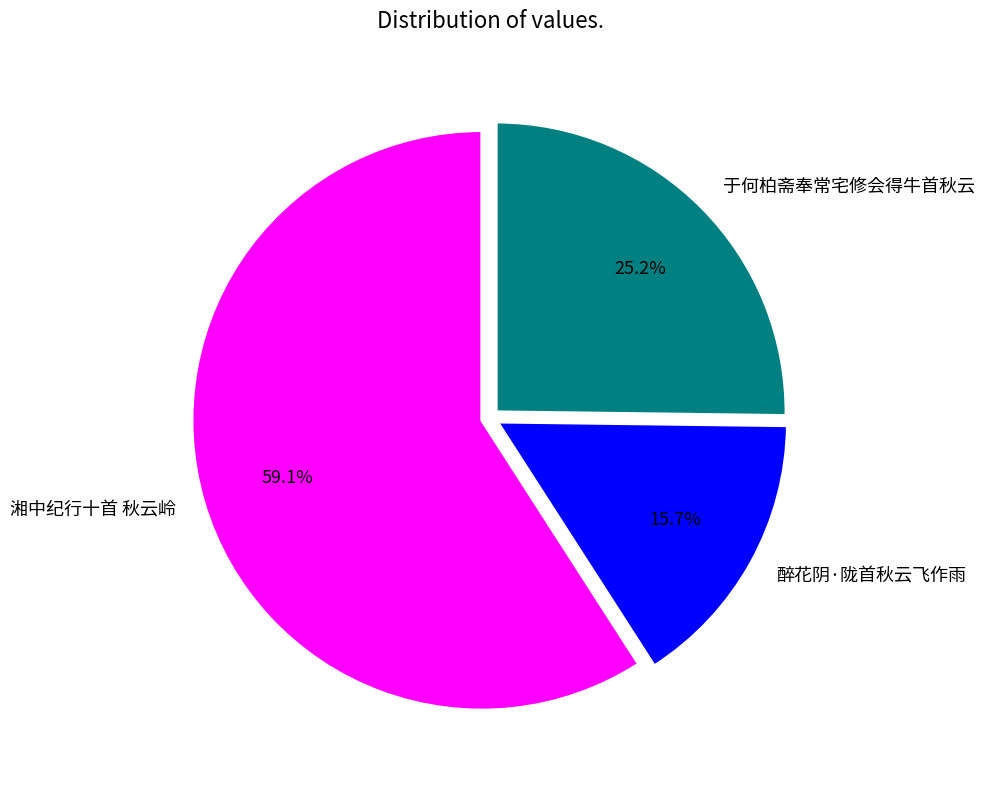

Approximately how many times larger is the value at 于何柏斋奉常宅修会得牛首秋云 compared to 醉花阴·陇首秋云飞作雨?

1.6